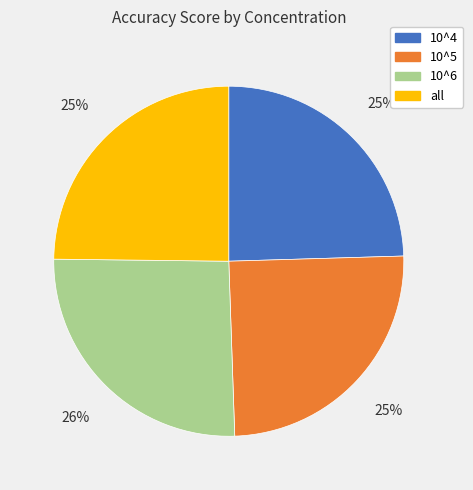

Combined, do 10^4 and 10^5 account for over 50%?

No